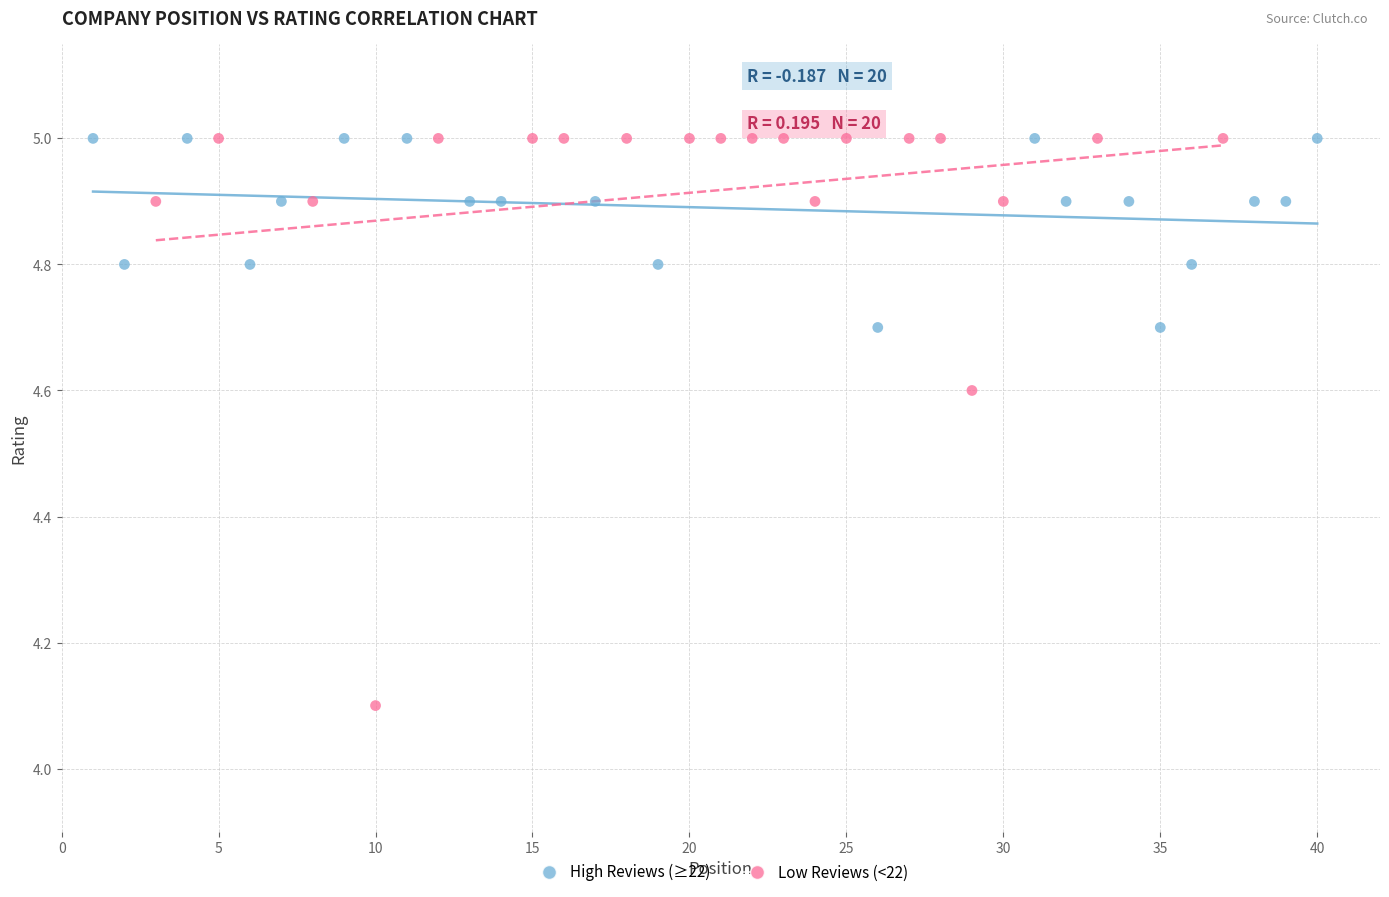

Which series has the widest spread of Y values?

Low Reviews (<22)